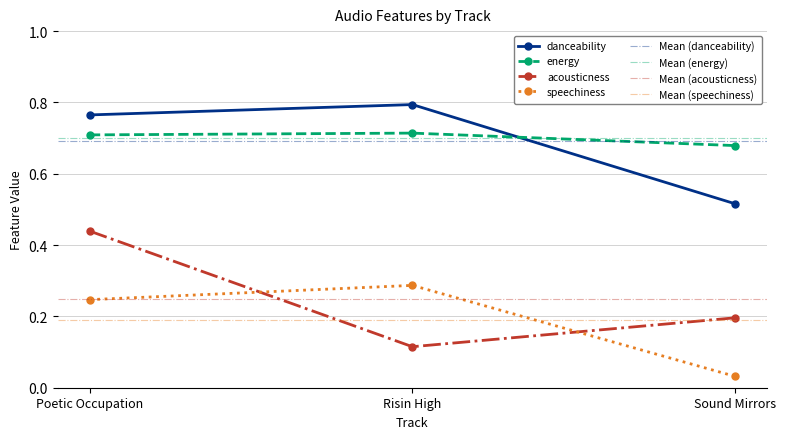

What is the value of the danceability point at the 2nd from the left?

0.8